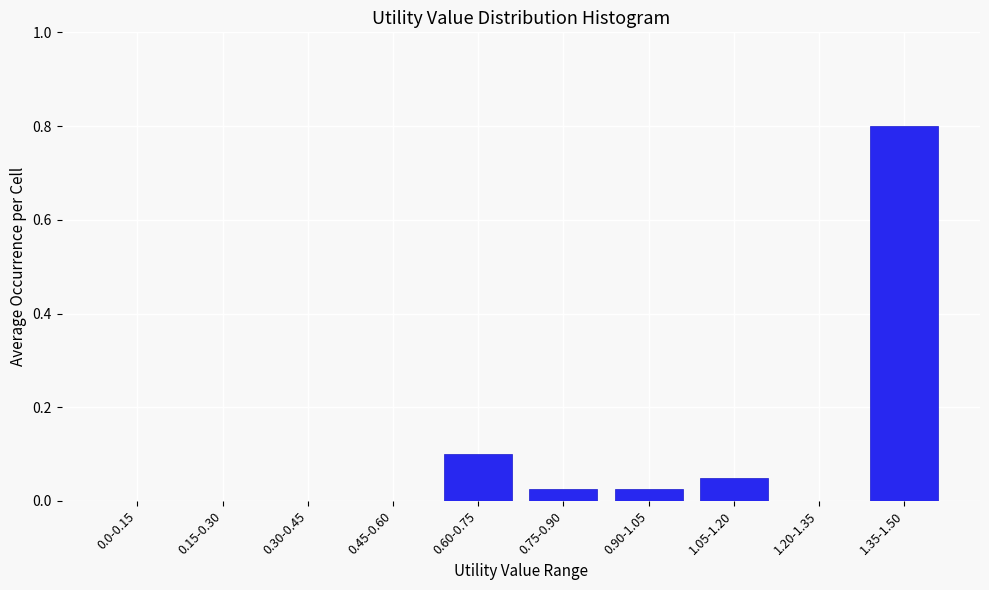

Is it true that the value at 1.20-1.35 is 0.0?

True